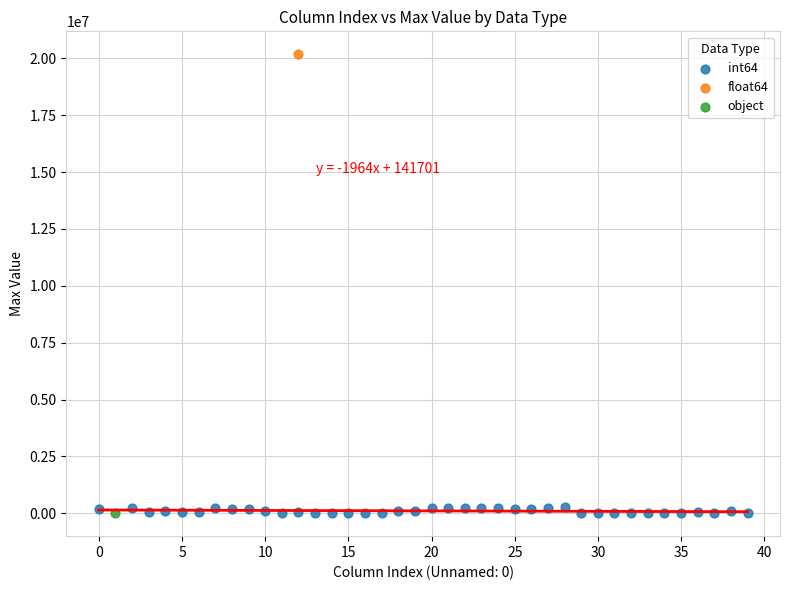

What are all the series names shown in the legend?

int64, float64, object